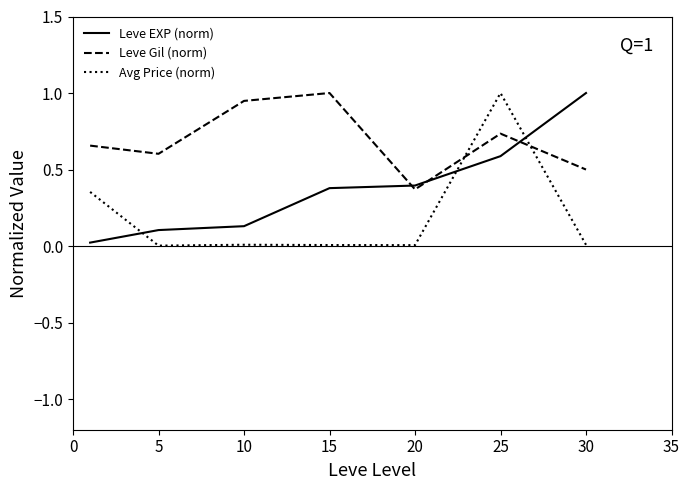

How many lines are shown in the chart?

3